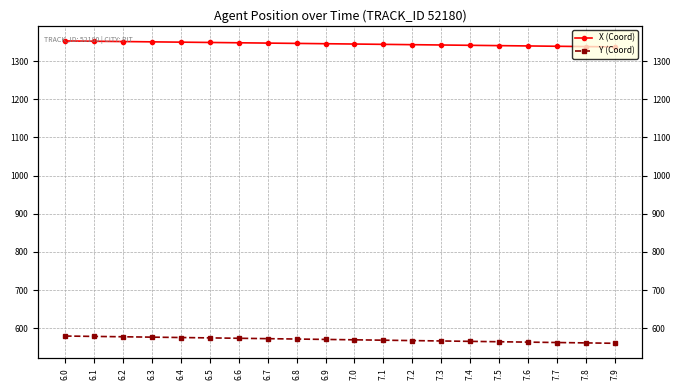

Rank the series at 7.8 from lowest to highest value.

Y (Coord), X (Coord)